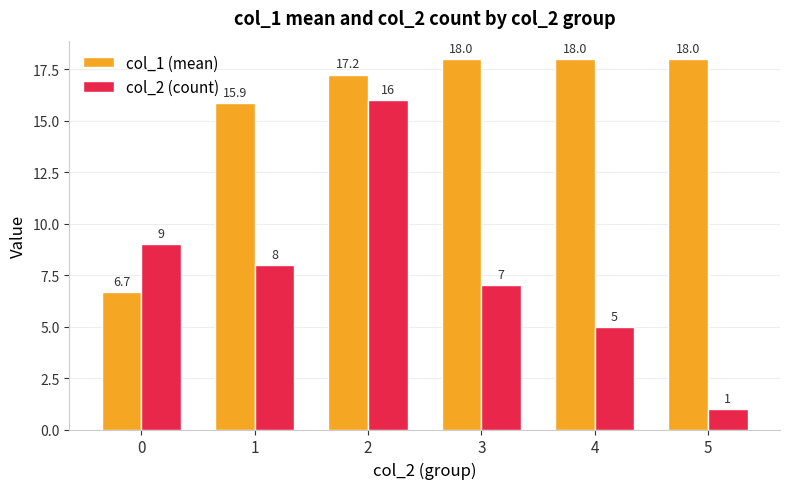

How many groups of bars are there?

6